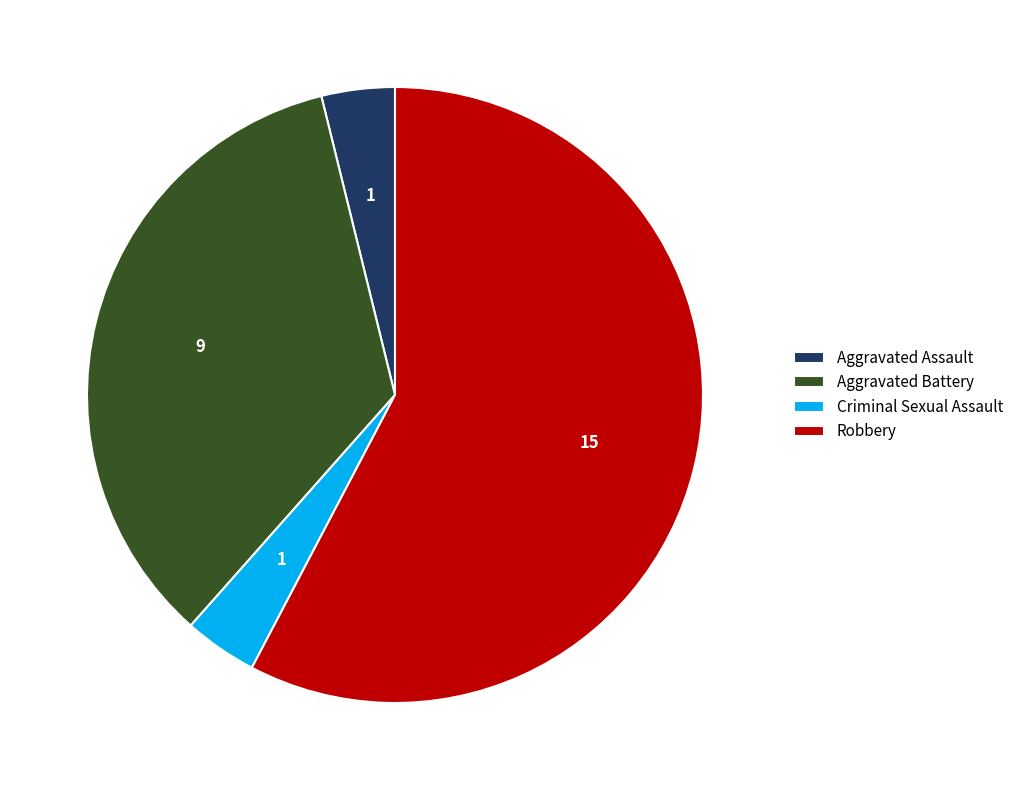

Count the number of slices in the pie.

4